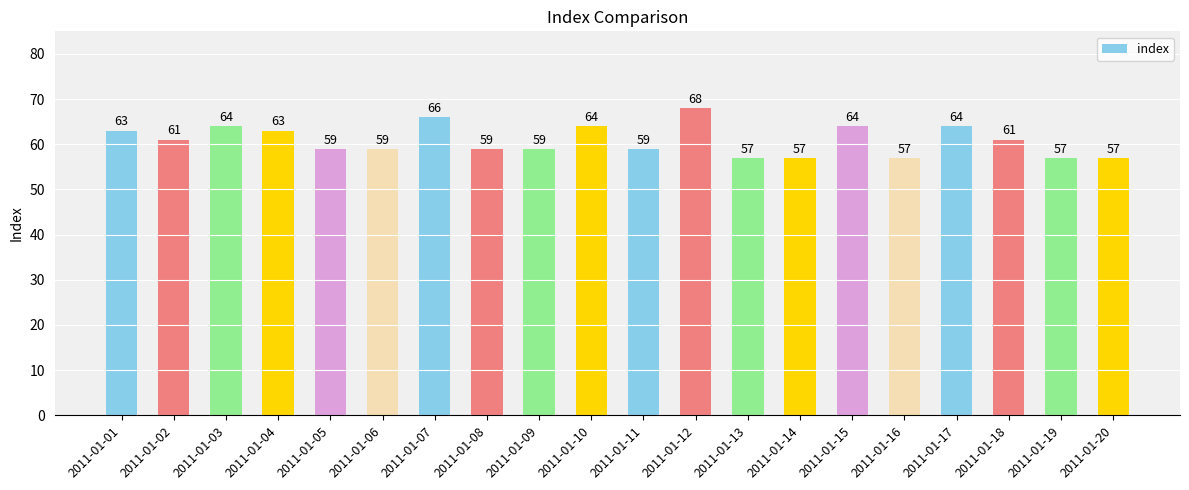

Which category has the highest value across all series?

2011-01-12